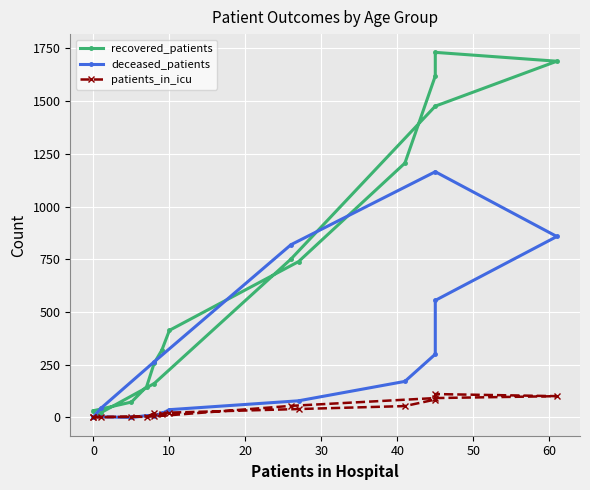

Which series changed the most between −10 and 30?

recovered_patients